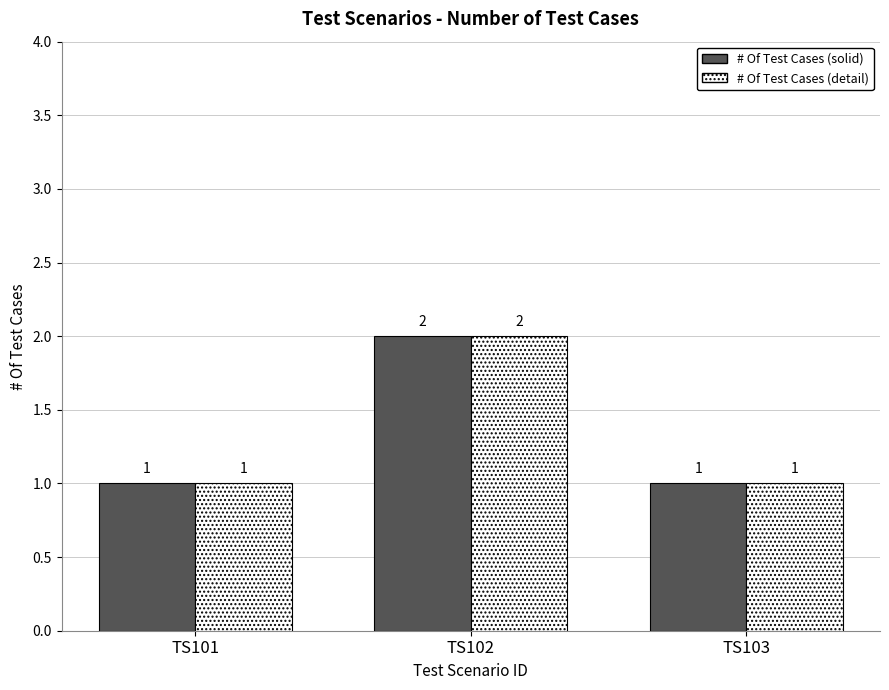

Which label corresponds to the largest value in the chart?

TS102